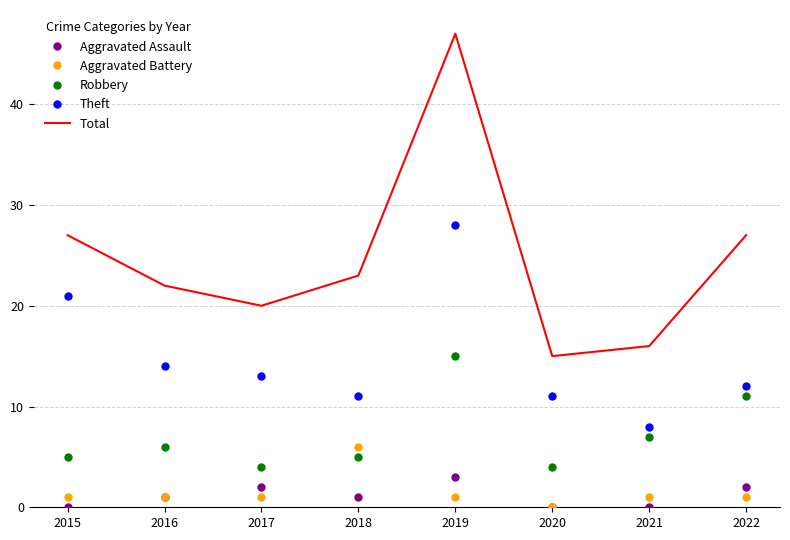

True or false: Total has a value of 8 at 2020.

False